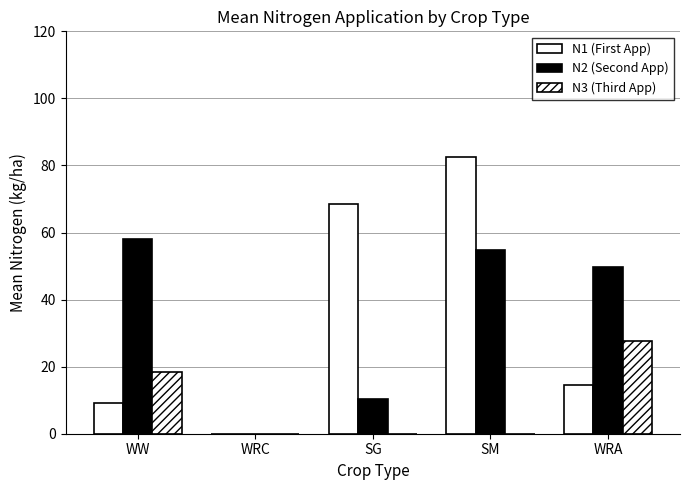

The value of N1 (First App) at WRC is 47.9. True or false?

False